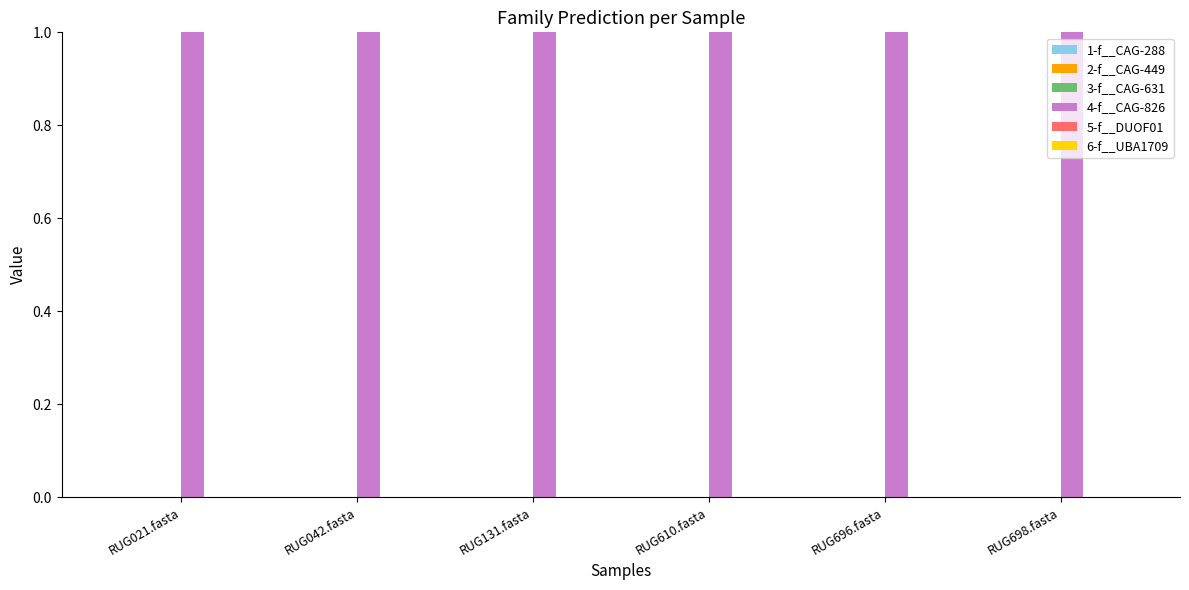

Rank the categories by 6-f__UBA1709 value from highest to lowest.

RUG021.fasta, RUG042.fasta, RUG131.fasta, RUG610.fasta, RUG696.fasta, RUG698.fasta